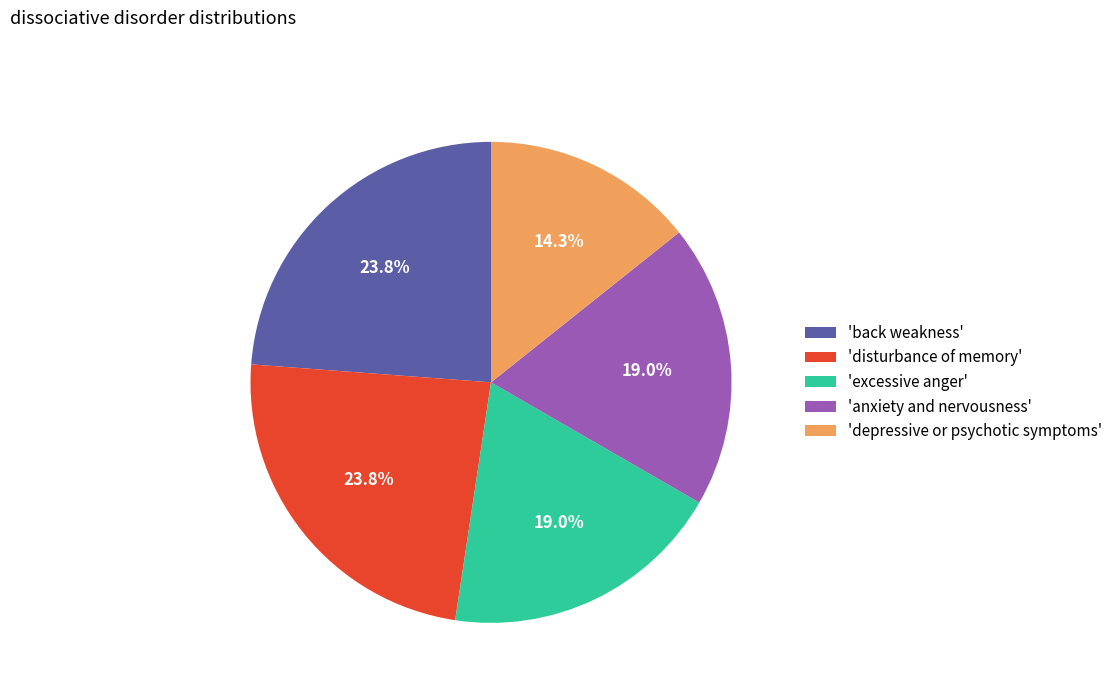

How much of the chart is everything except 'anxiety and nervousness'?

81.0%